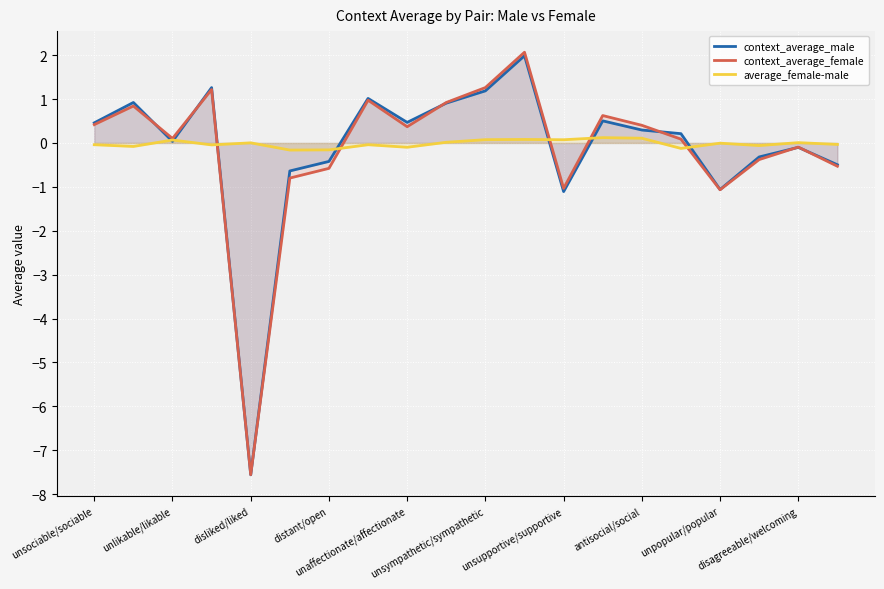

Reading right to left, transcribe all the data shown in this chart.

context_average_male: -0.5	-0.1	-0.3	-1.1	0.2	0.3	0.5	-1.1	2.0	1.2	0.9	0.5	1.0	-0.4	-0.6	-7.6	1.3	0.0	0.9	0.5
context_average_female: -0.5	-0.1	-0.4	-1.1	0.1	0.4	0.6	-1.0	2.1	1.3	0.9	0.4	1.0	-0.6	-0.8	-7.6	1.2	0.1	0.8	0.4
average_female-male: -0.0	0.0	-0.1	-0.0	-0.1	0.1	0.1	0.1	0.1	0.1	0.0	-0.1	-0.0	-0.2	-0.2	0.0	-0.0	0.1	-0.1	-0.0